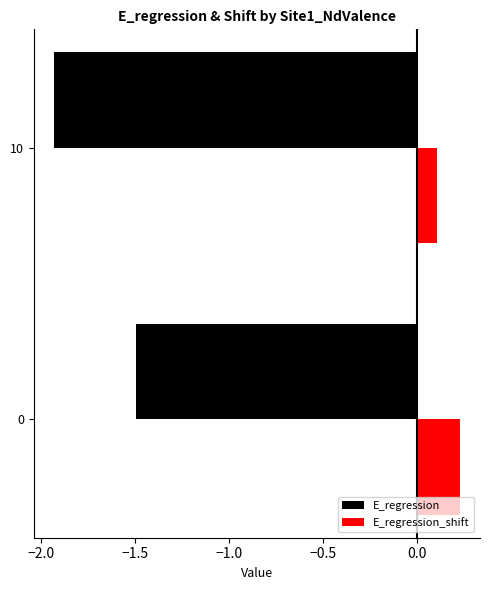

True or false: E_regression_shift has a value of 0.1 at 10.

True